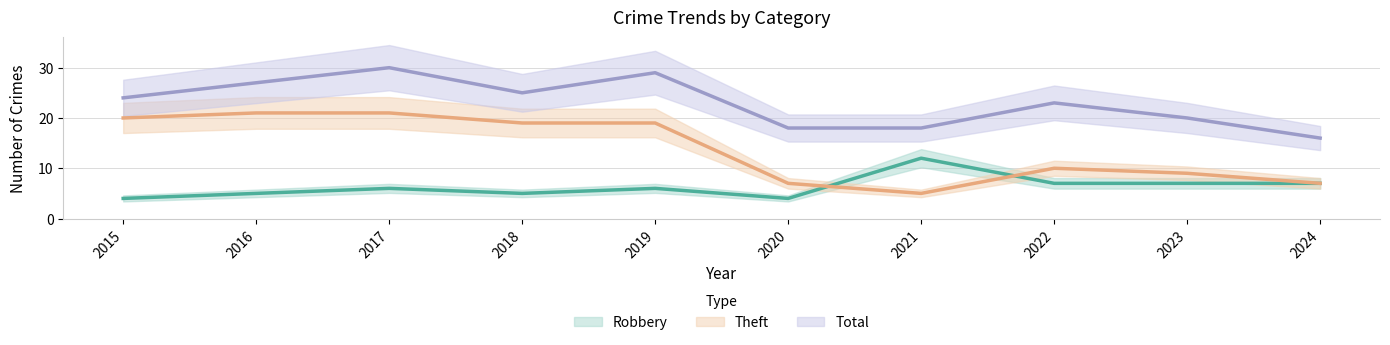

Between 2023 and 2024, which series saw the biggest shift?

Total